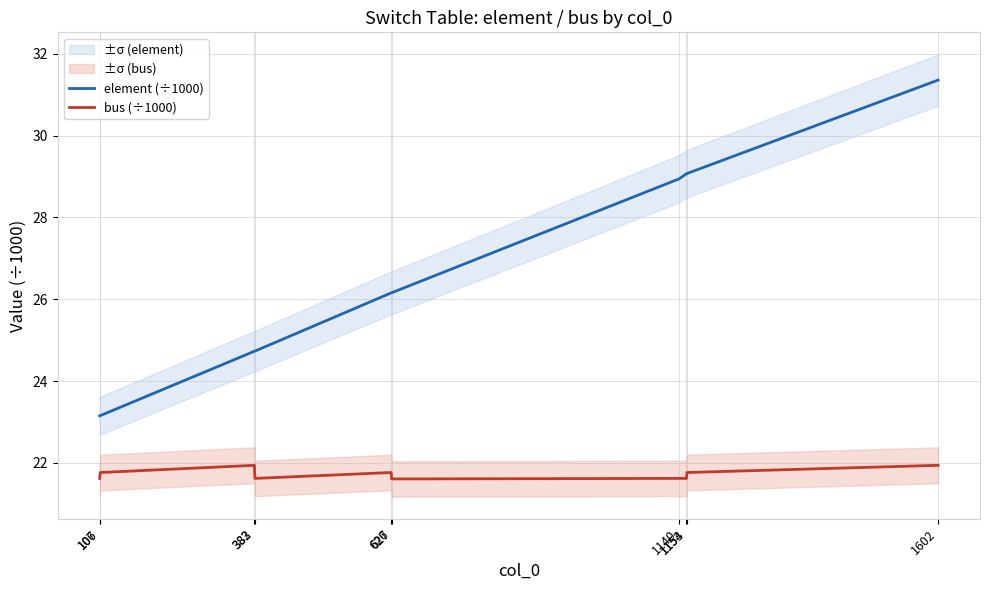

The value of bus (÷1000) at 382 is 21.9. True or false?

True